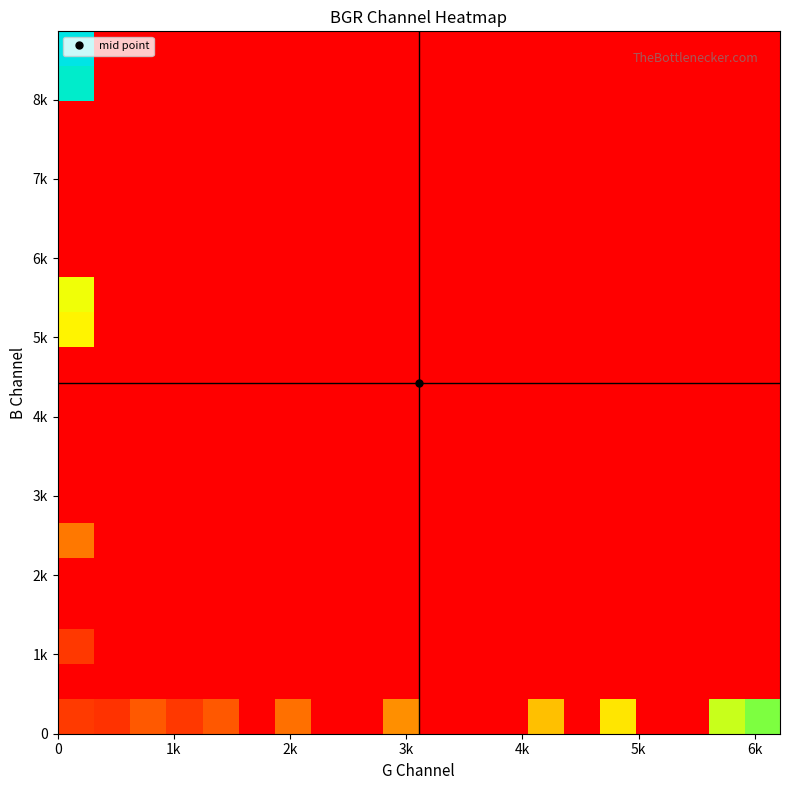

Count the number of categories in the chart.

20